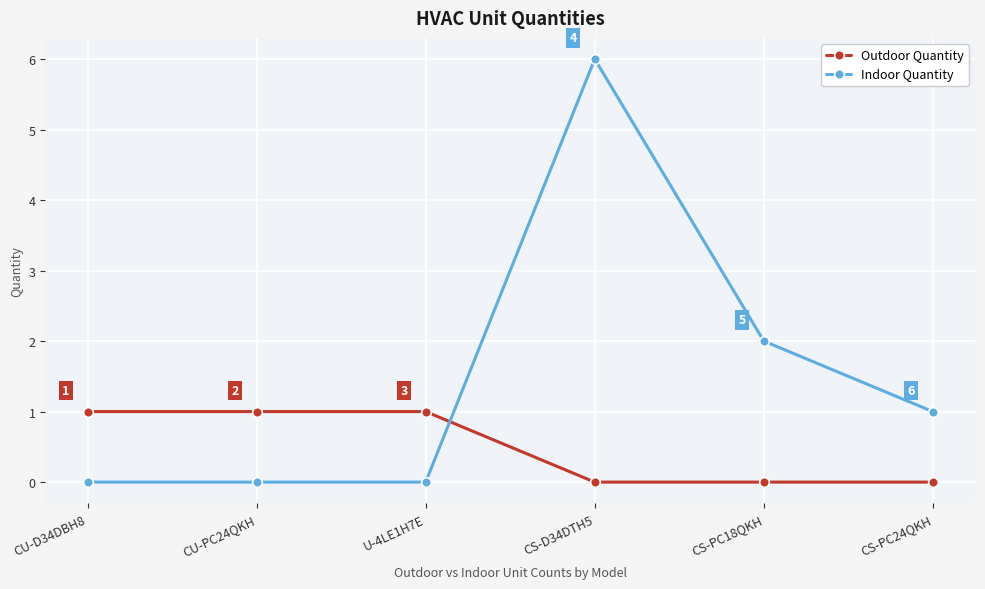

At how many categories does at least one series exceed 0?

6